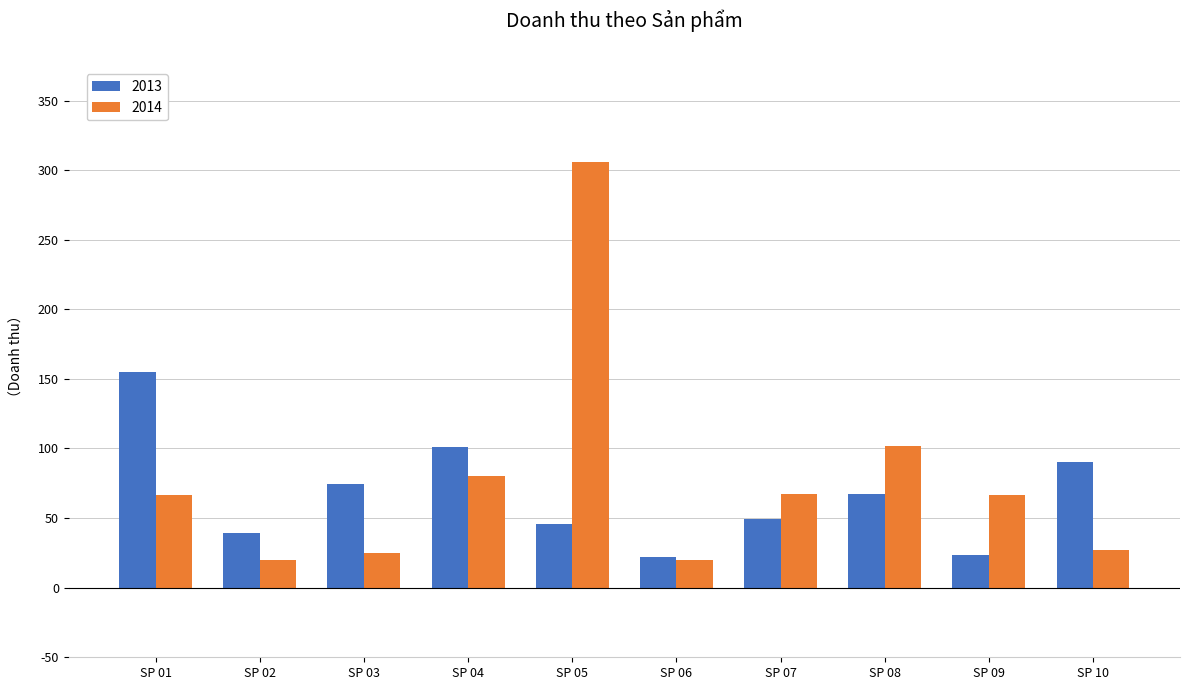

What is the difference between the 2013 values at SP 04 and SP 06?

78.6